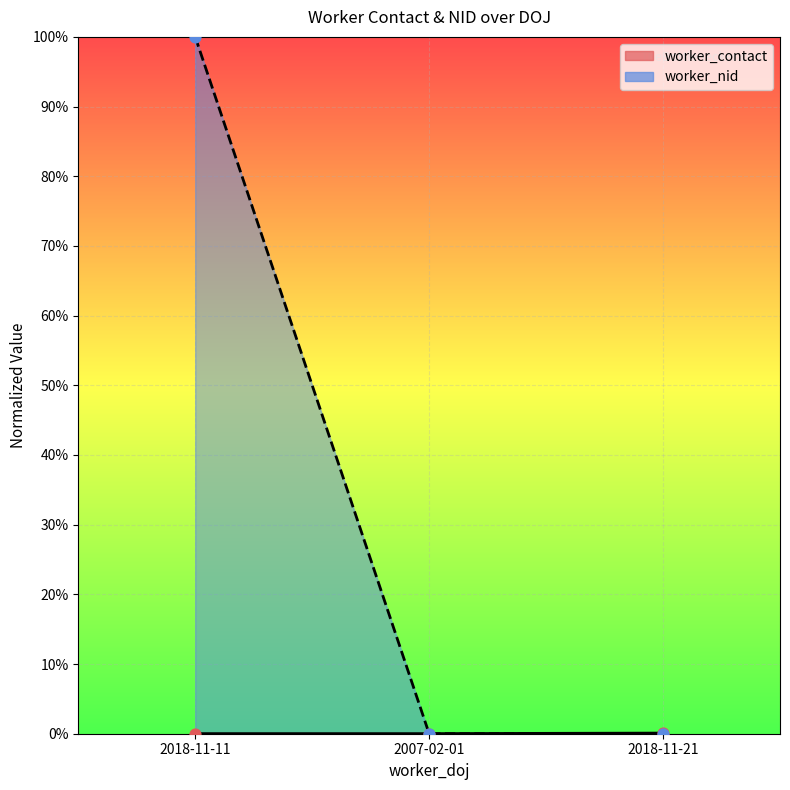

Which series has the largest total across all categories?

worker_nid